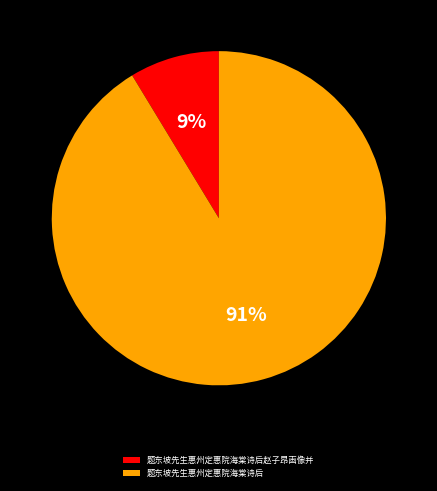

To the nearest percent, what portion does 题东坡先生惠州定惠院海棠诗后 represent?

91%